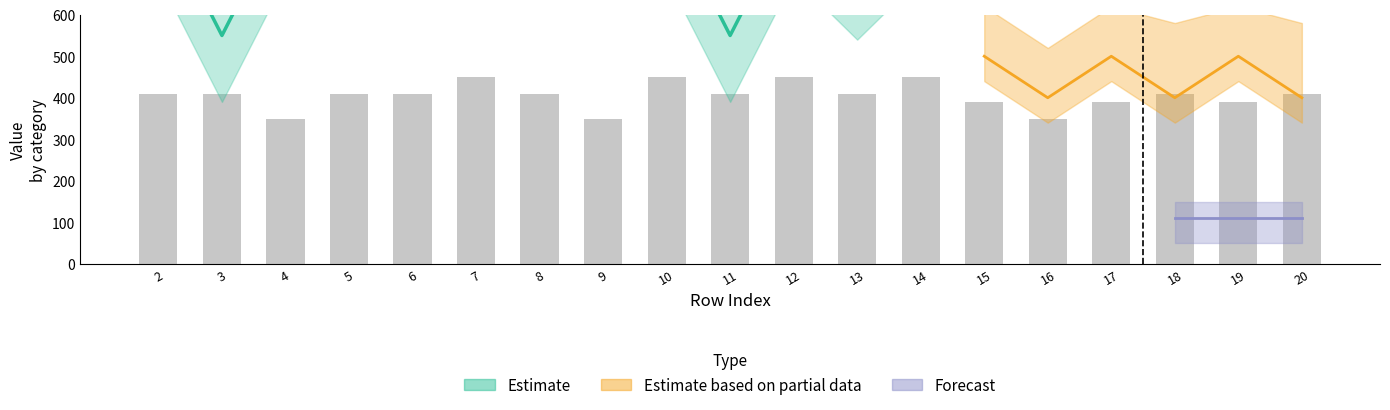

What is the change in value from 11 to 14?

+40